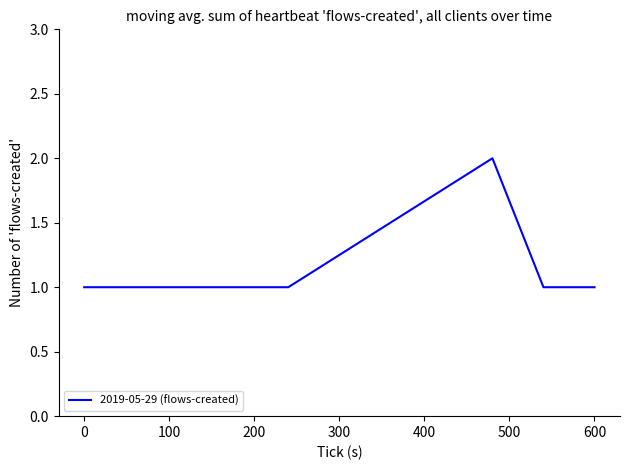

What is the greatest value displayed?

2